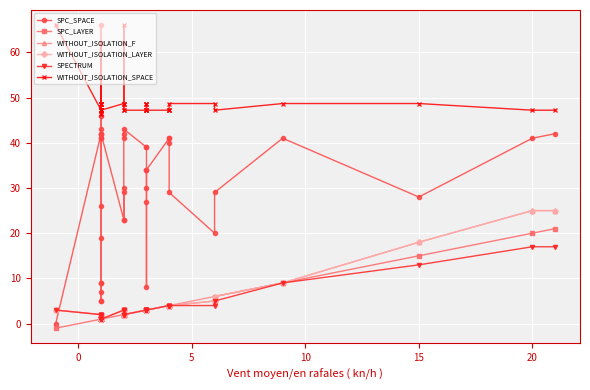

What is the average value of the WITHOUT_ISOLATION_F series?

4.2